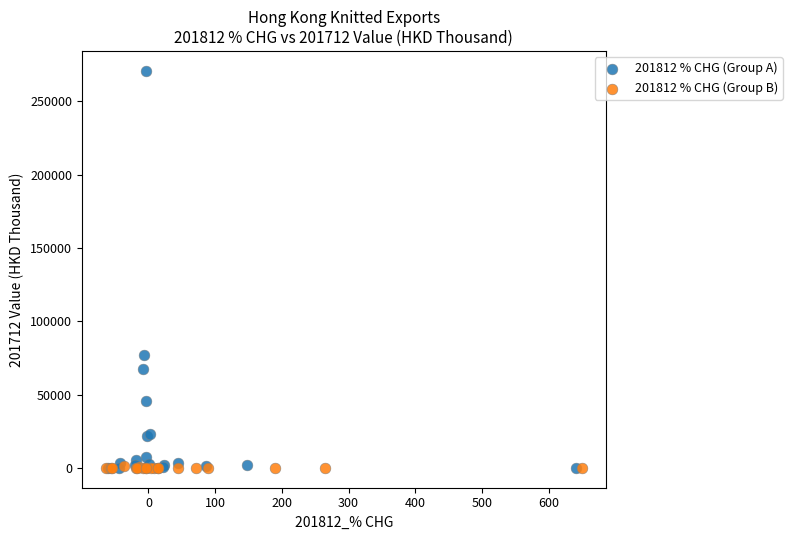

Which series reaches the maximum Y coordinate?

201812 % CHG (Group A)